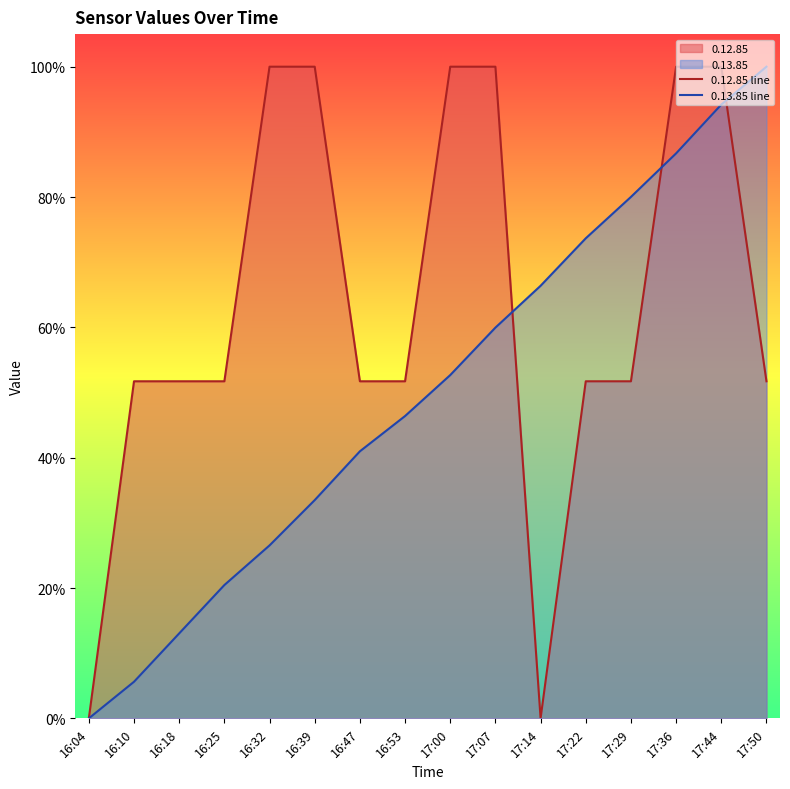

Which series has the widest spread of values?

0.13.85 line